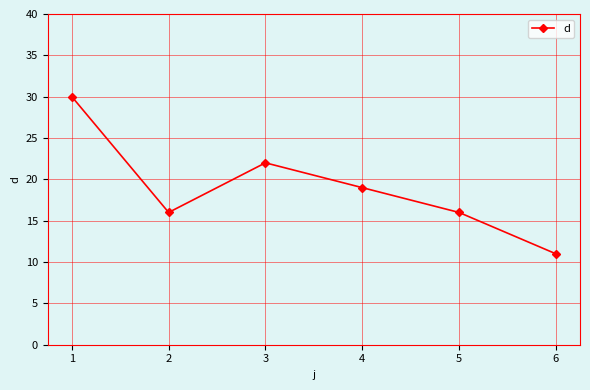

What value does the data have at 2?

16